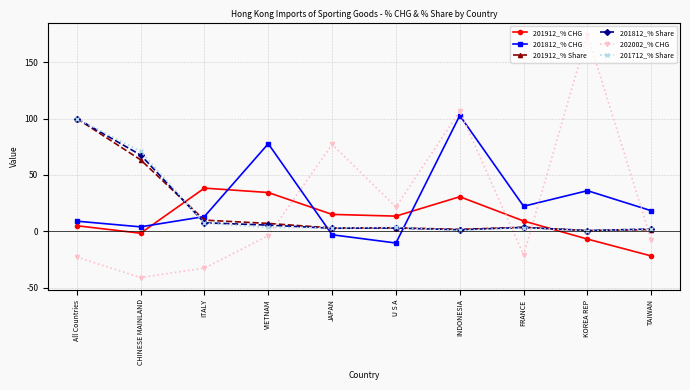

Where is the first local minimum for 202002_% CHG?

CHINESE MAINLAND